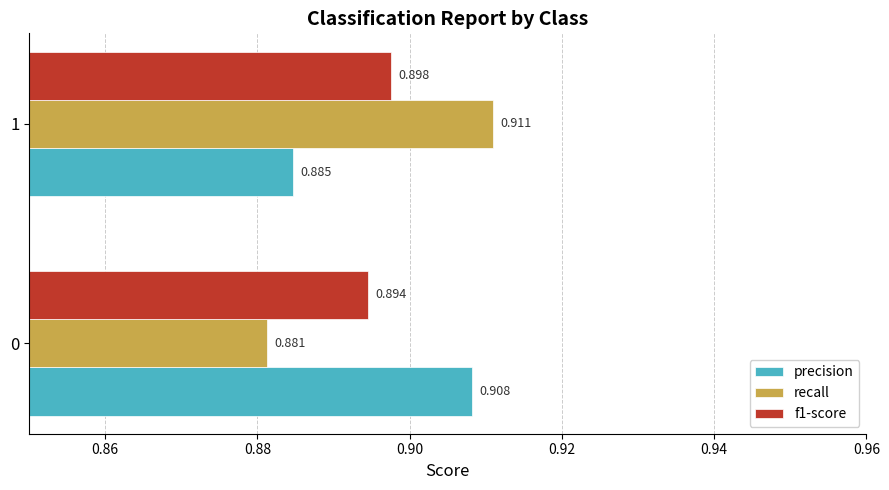

At which label does precision reach its minimum?

1